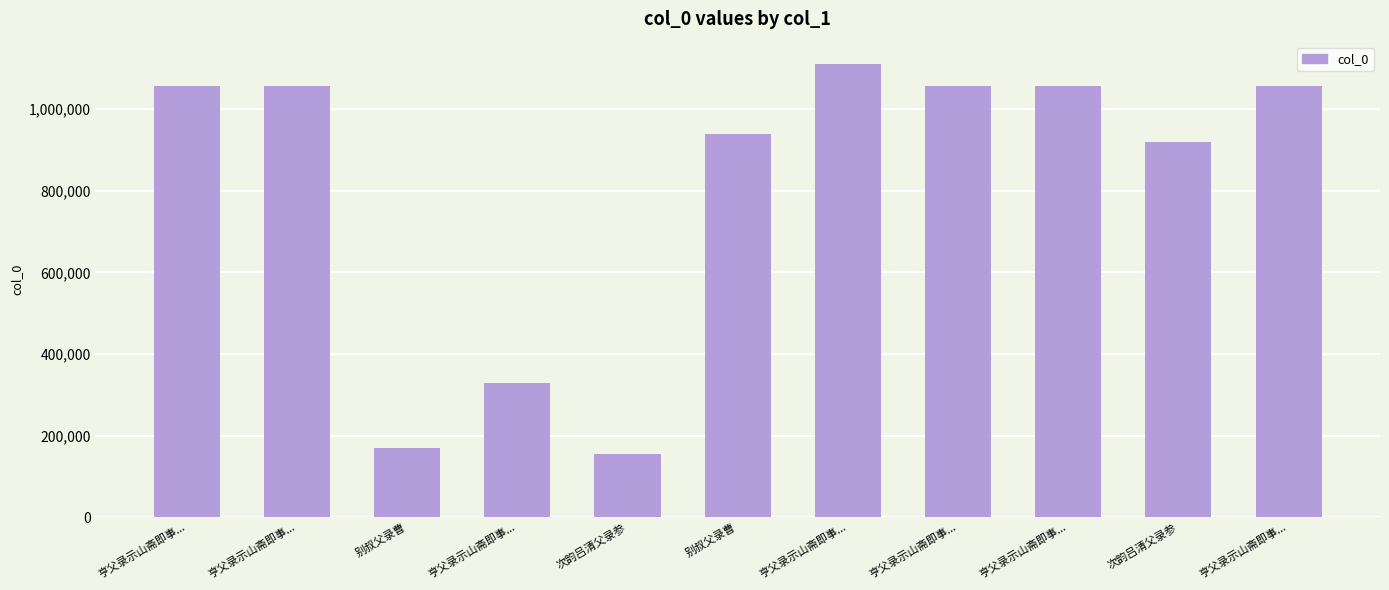

The value at 次韵吕清父录参 is 37179. True or false?

False